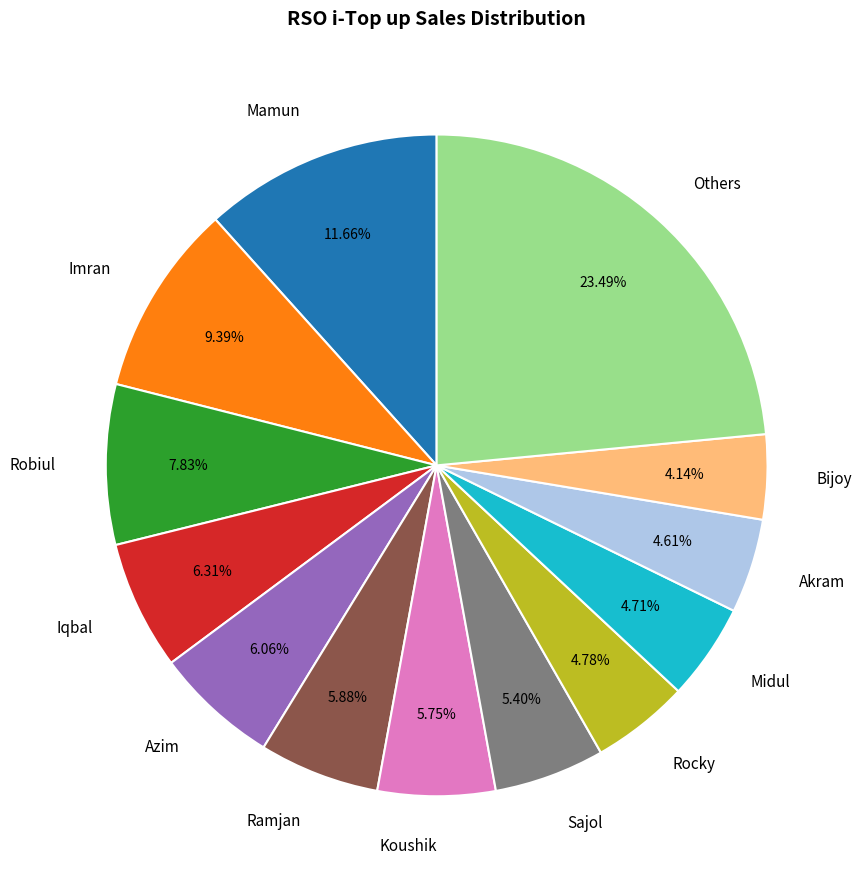

Which slice is the largest?

Others